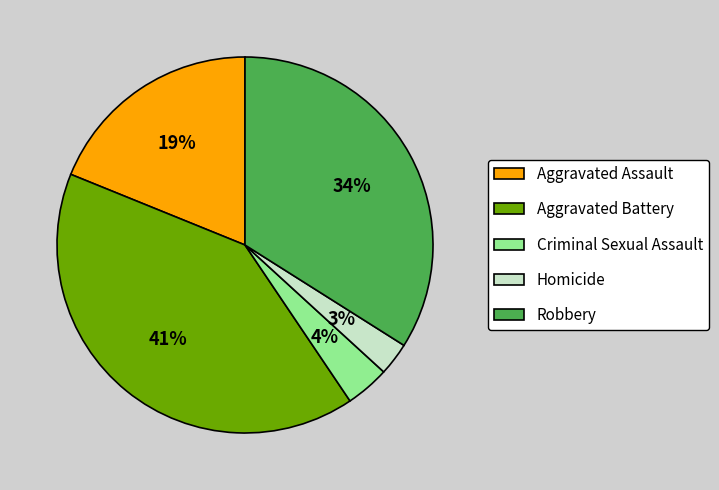

Count the number of slices in the pie.

5